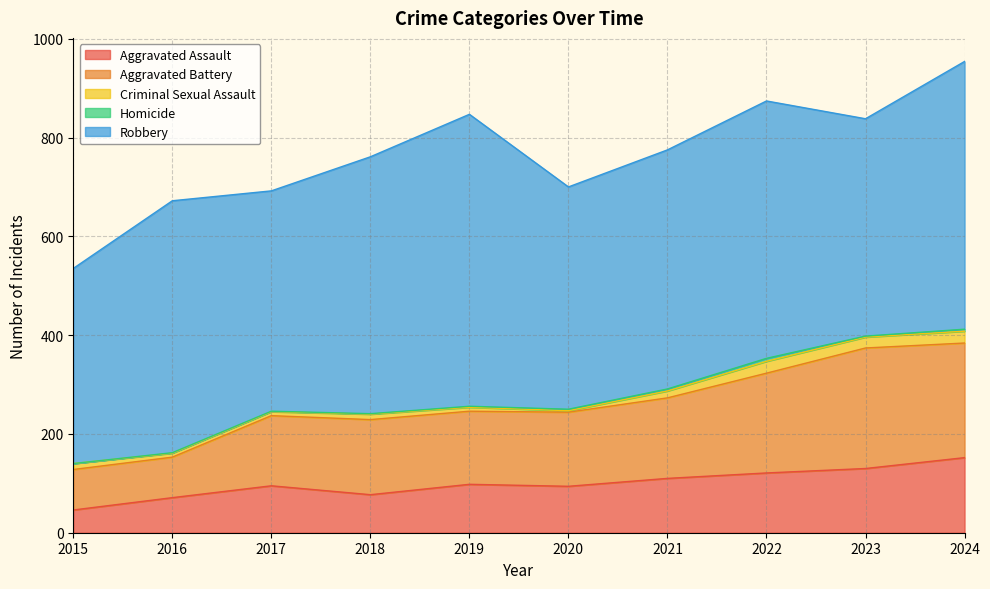

Where does the Aggravated Assault series first go above 98?

2021